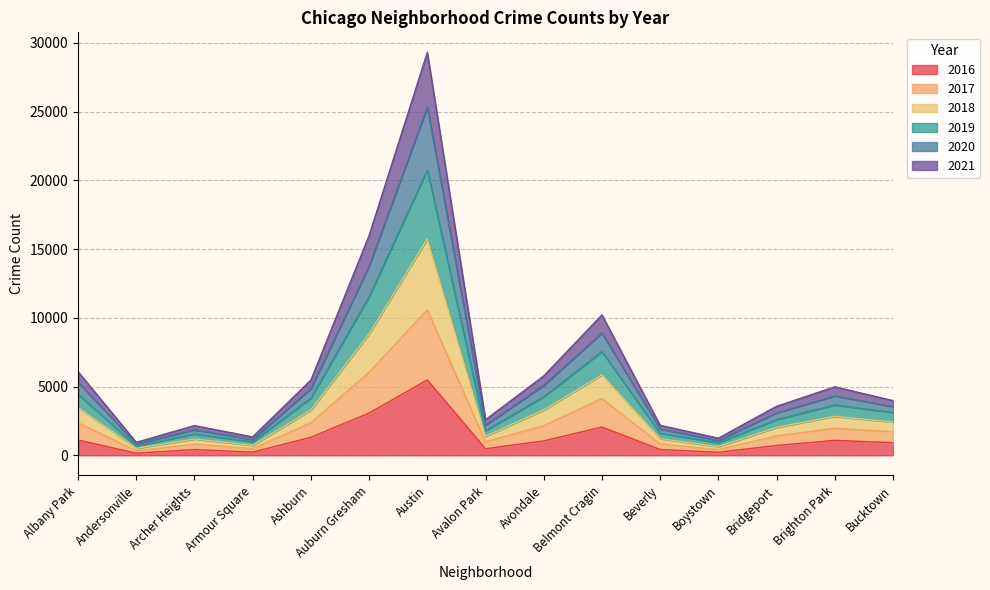

The 2020 series shows 200 at Boystown. True or false?

False